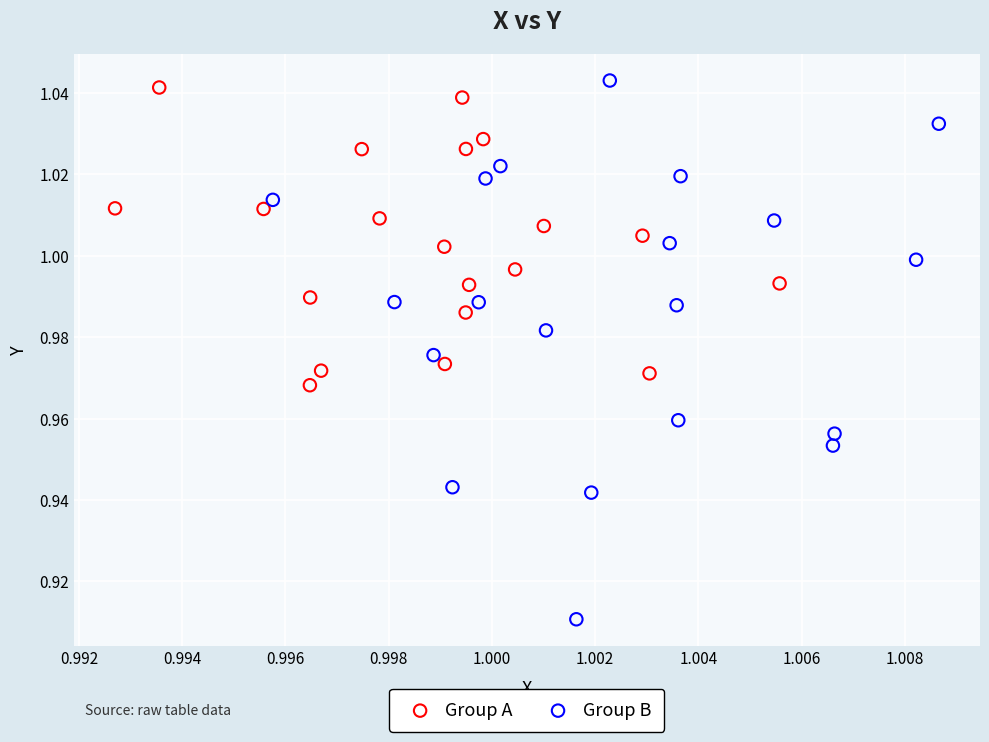

Which series reaches the minimum Y coordinate?

Group B